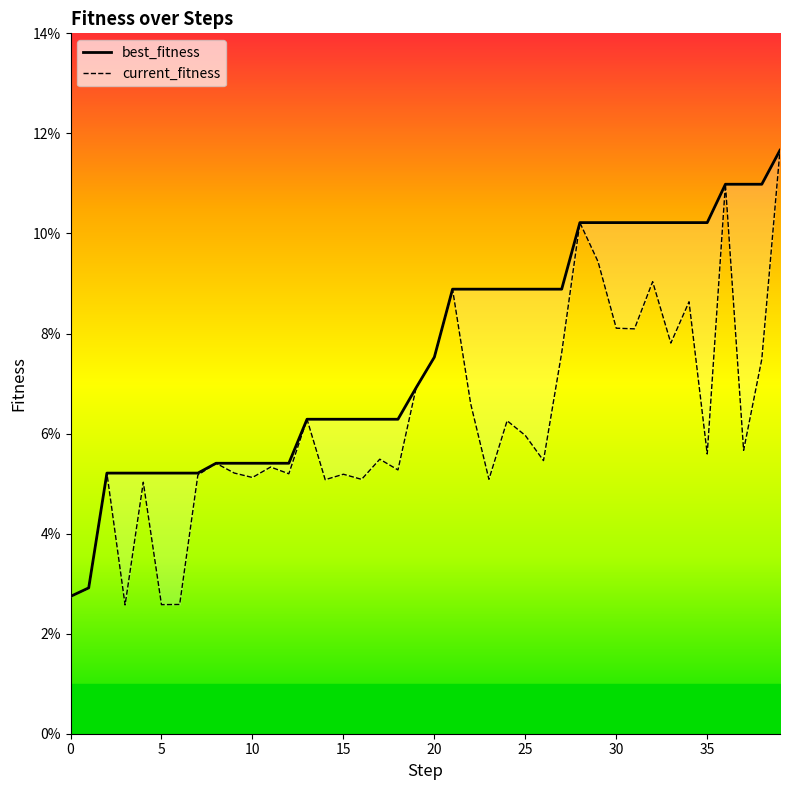

What is the sum of all best_fitness values?

3.0